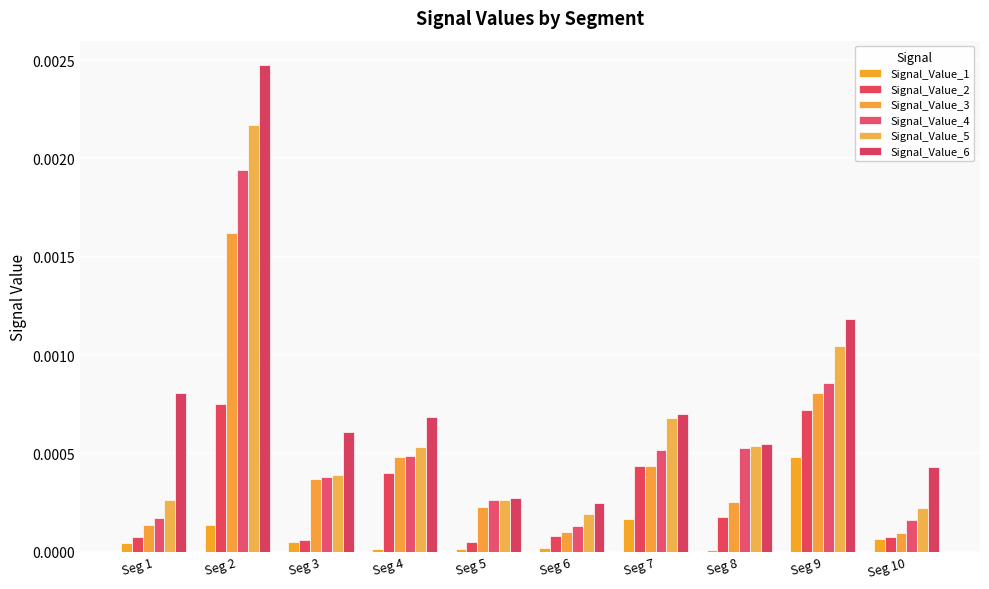

How many data points does each series have?

10